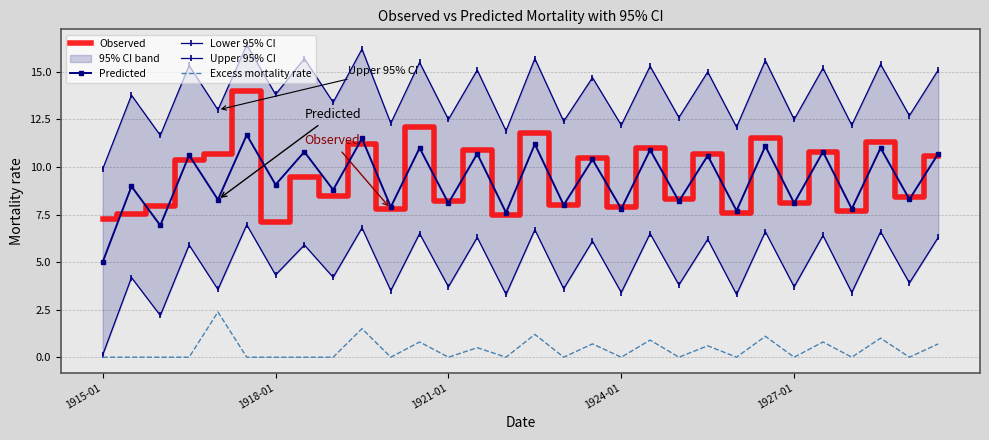

Reading left to right, extract all data points from this chart.

Observed: 7.3	7.6	7.9	10.4	10.7	14.0	7.1	9.5	8.5	11.2	7.8	12.1	8.2	10.9	7.5	11.8	8.0	10.5	7.9	11.0	8.3	10.7	7.6	11.5	8.1	10.8	7.7	11.3	8.4	10.6
Predicted: 5.0	9.0	6.9	10.6	8.3	11.7	9.1	10.8	8.8	11.5	7.9	11.0	8.1	10.7	7.6	11.2	8.0	10.4	7.8	10.9	8.2	10.6	7.7	11.1	8.1	10.8	7.8	11.0	8.3	10.7
Lower 95% CI: 0.1	4.2	2.2	5.9	3.6	7.0	4.3	5.9	4.2	6.8	3.5	6.5	3.7	6.3	3.3	6.7	3.6	6.1	3.4	6.5	3.8	6.2	3.3	6.6	3.7	6.4	3.4	6.6	3.9	6.3
Upper 95% CI: 9.9	13.8	11.7	15.3	13.0	16.4	13.8	15.7	13.4	16.2	12.3	15.5	12.5	15.1	11.9	15.7	12.4	14.7	12.2	15.3	12.6	15.0	12.1	15.6	12.5	15.2	12.2	15.4	12.7	15.1
Excess mortality rate: 0.0	0.0	0.0	0.0	2.4	0.0	0.0	0.0	0.0	1.5	0.0	0.8	0.0	0.5	0.0	1.2	0.0	0.7	0.0	0.9	0.0	0.6	0.0	1.1	0.0	0.8	0.0	1.0	0.0	0.7